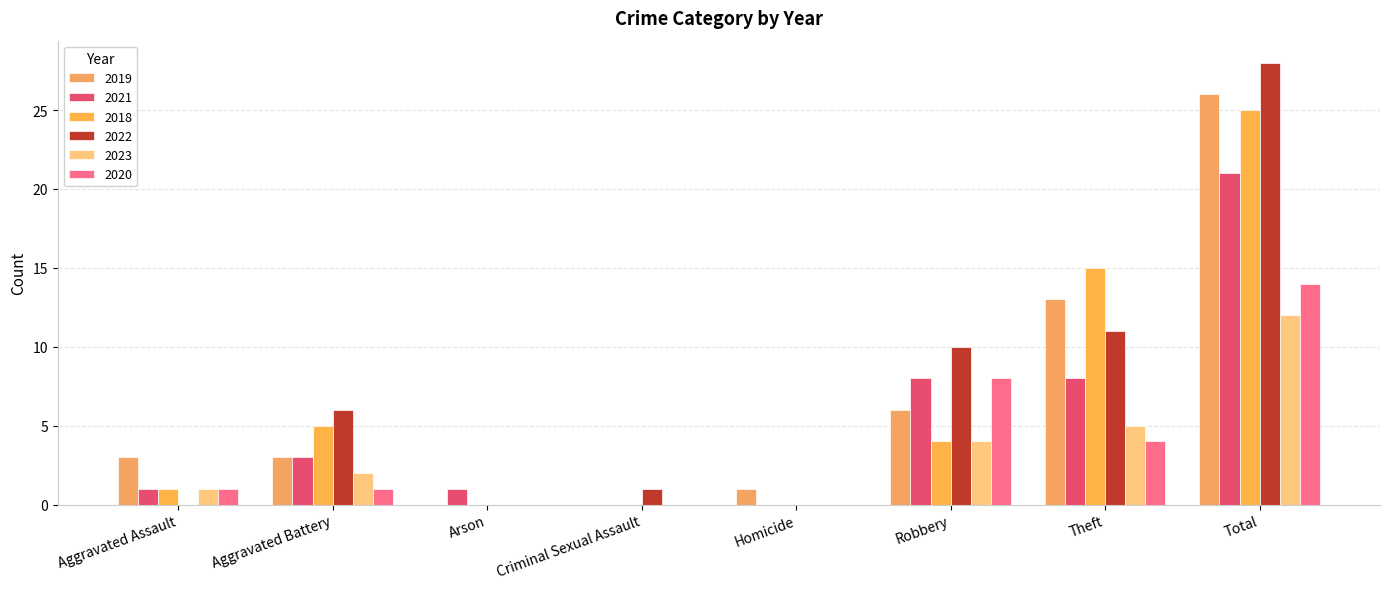

What are all the series names shown in the legend?

2019, 2021, 2018, 2022, 2023, 2020